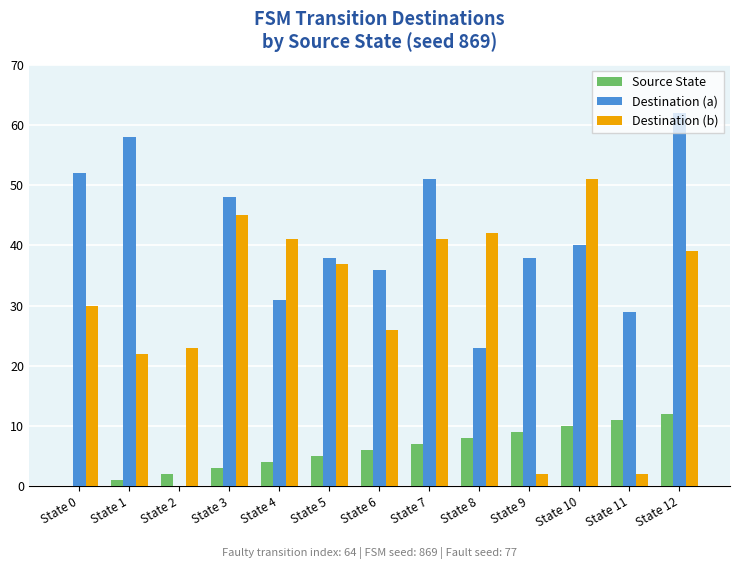

How many categories are shown in the chart?

13